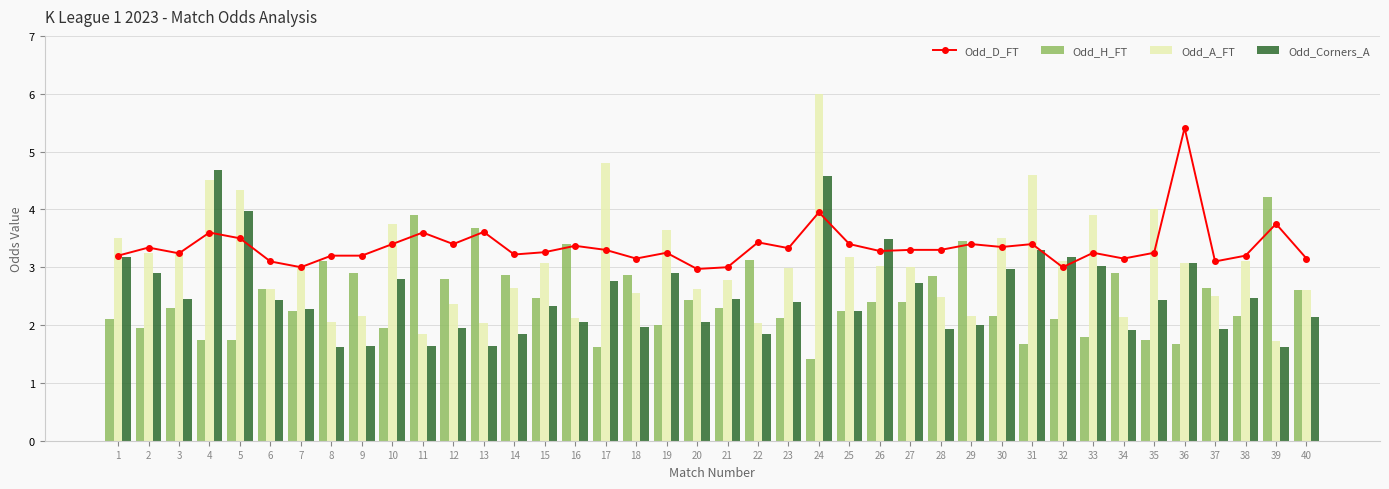

Is it true that Odd_Corners_A equals 3.3 at 34?

False